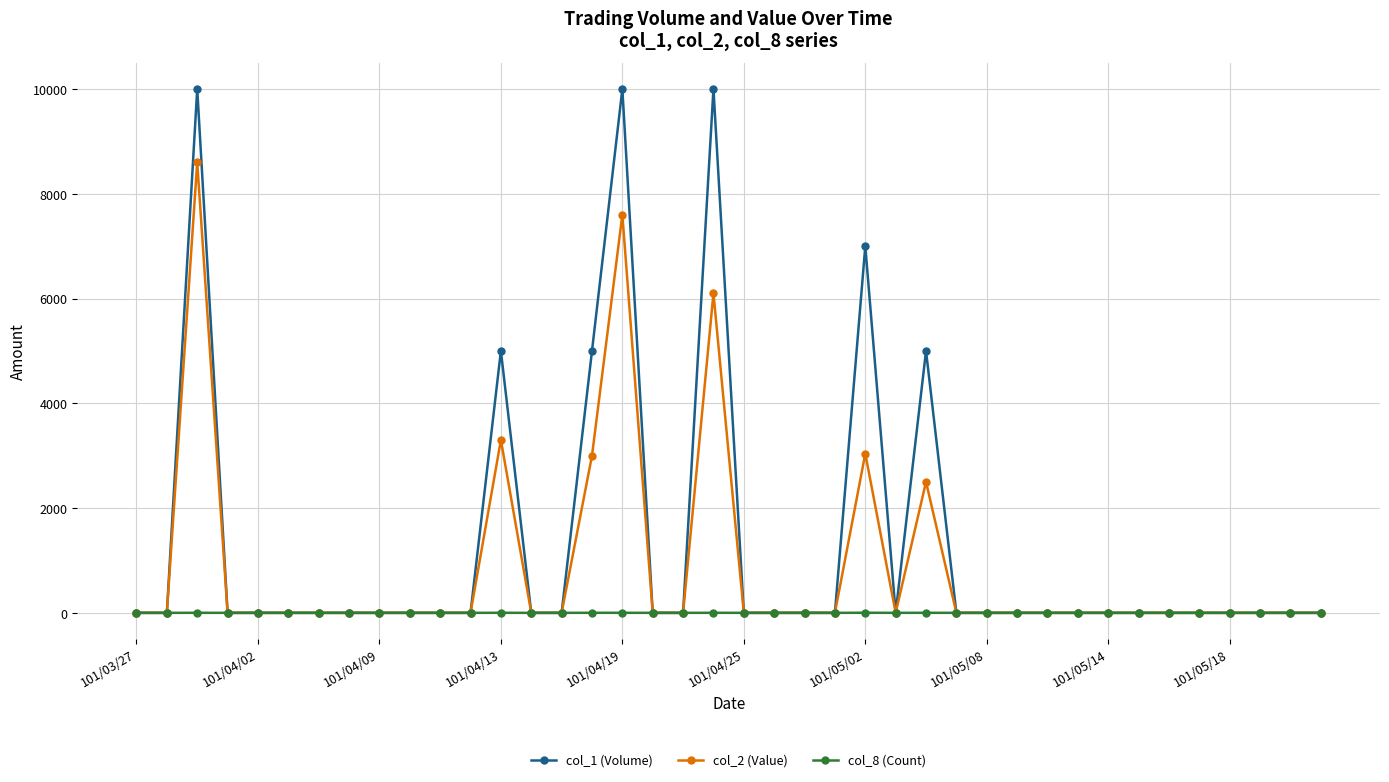

Rank the series by their maximum value, from highest to lowest.

col_1 (Volume), col_2 (Value), col_8 (Count)